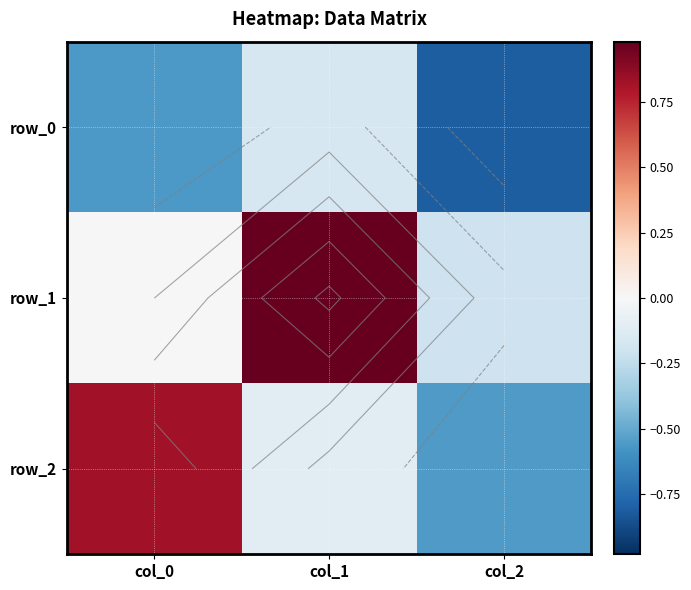

Reading left to right, transcribe all the data shown in this chart.

row_0: col_0=-0.6	col_1=-0.2	col_2=-0.8
row_1: col_0=-0.0	col_1=1.0	col_2=-0.2
row_2: col_0=0.8	col_1=-0.1	col_2=-0.6